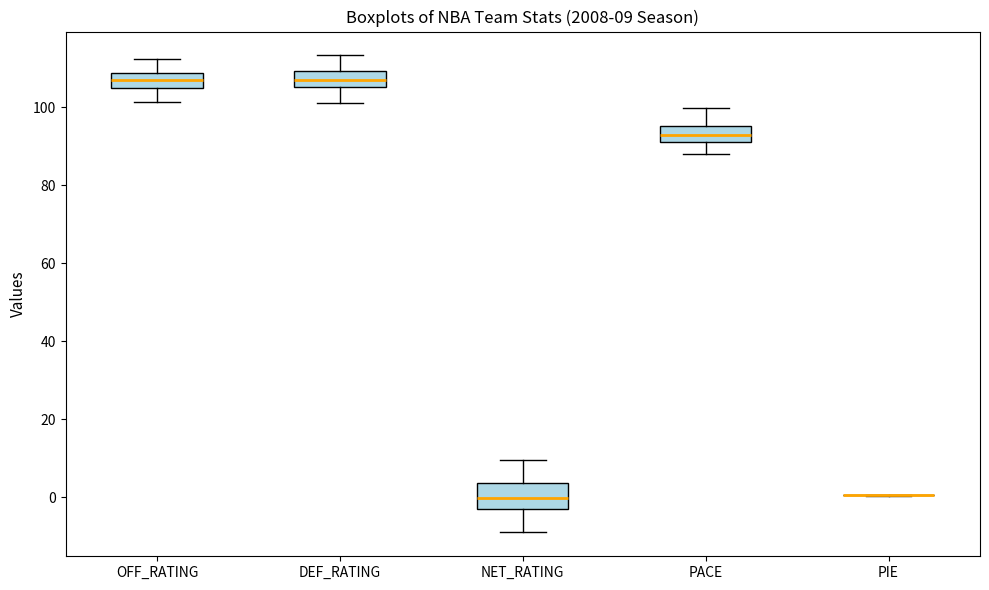

Comparing the boxes themselves (not the whiskers), which one is the tallest?

NET_RATING